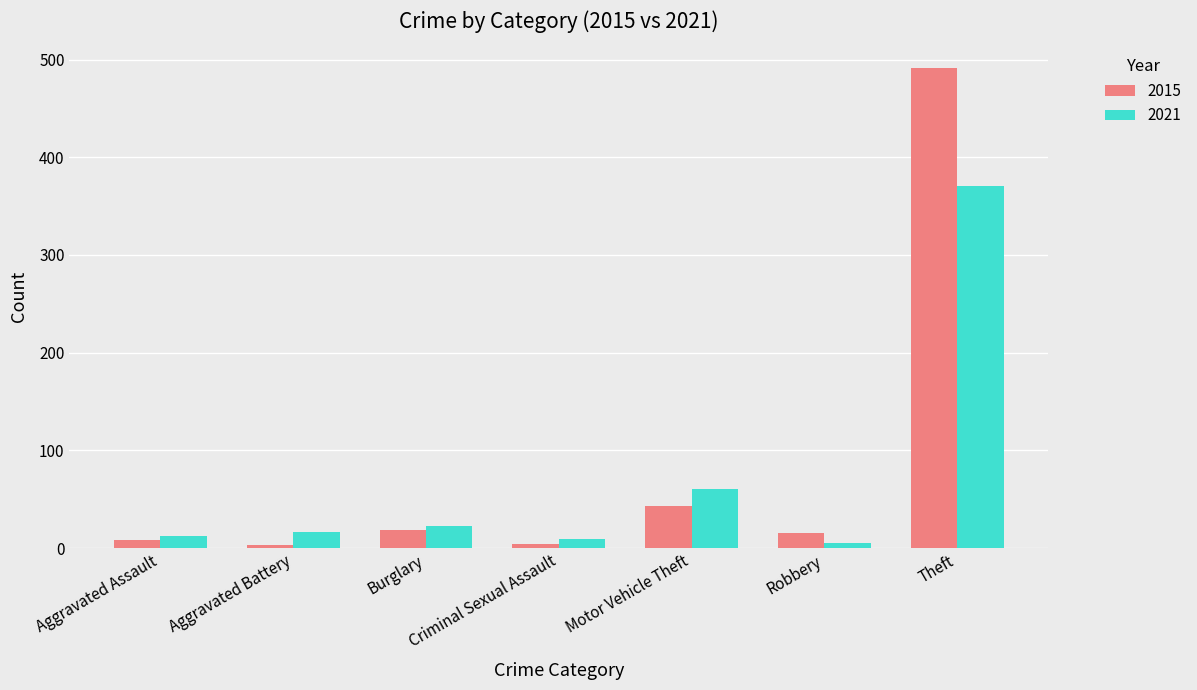

Rank the series at Criminal Sexual Assault from lowest to highest value.

2015, 2021